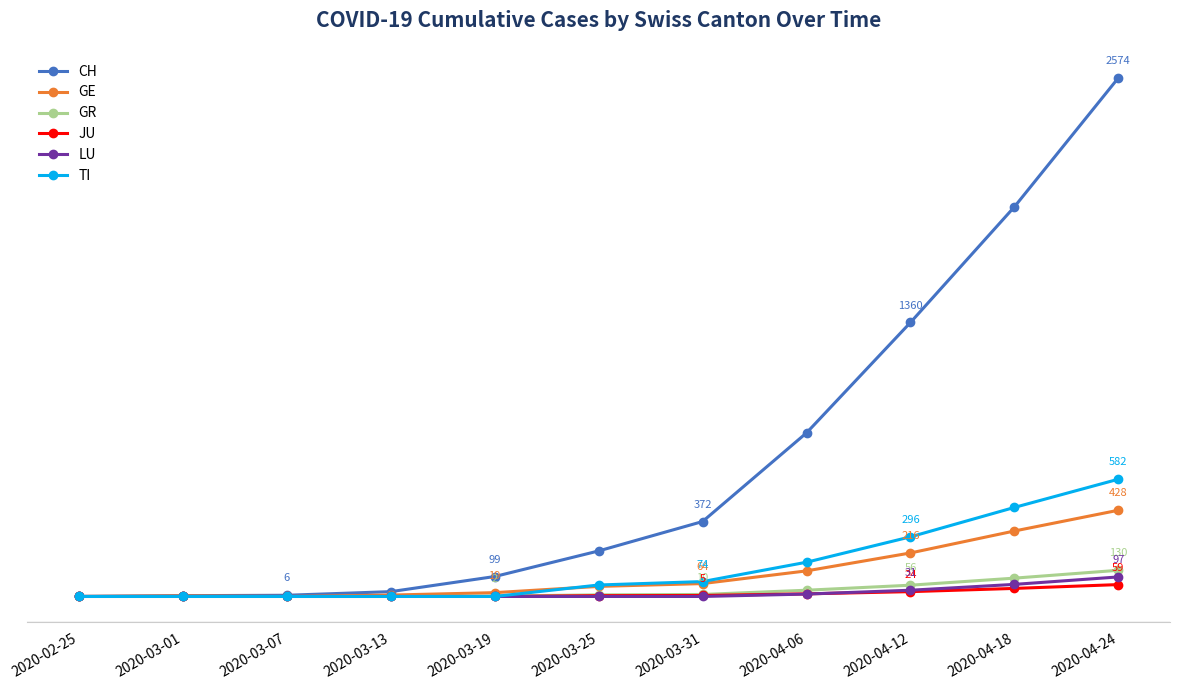

What are all the series names shown in the legend?

CH, GE, GR, JU, LU, TI